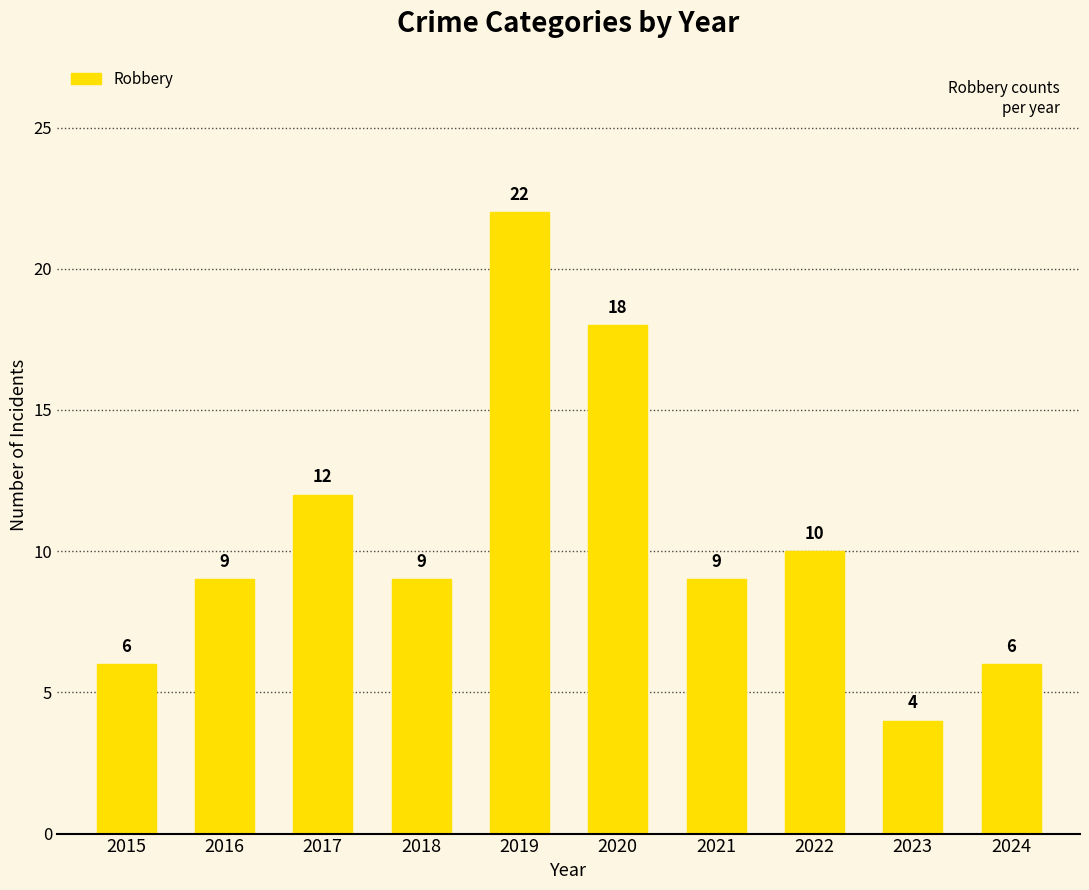

Approximately how many times larger is the value at 2017 compared to 2015?

2.0